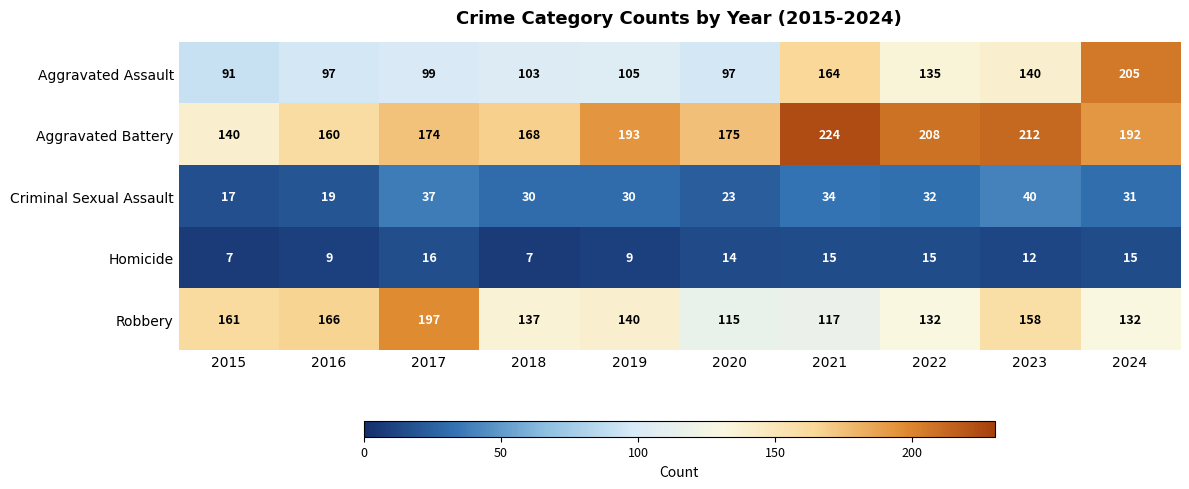

Read the Aggravated Battery value at 2016.

160